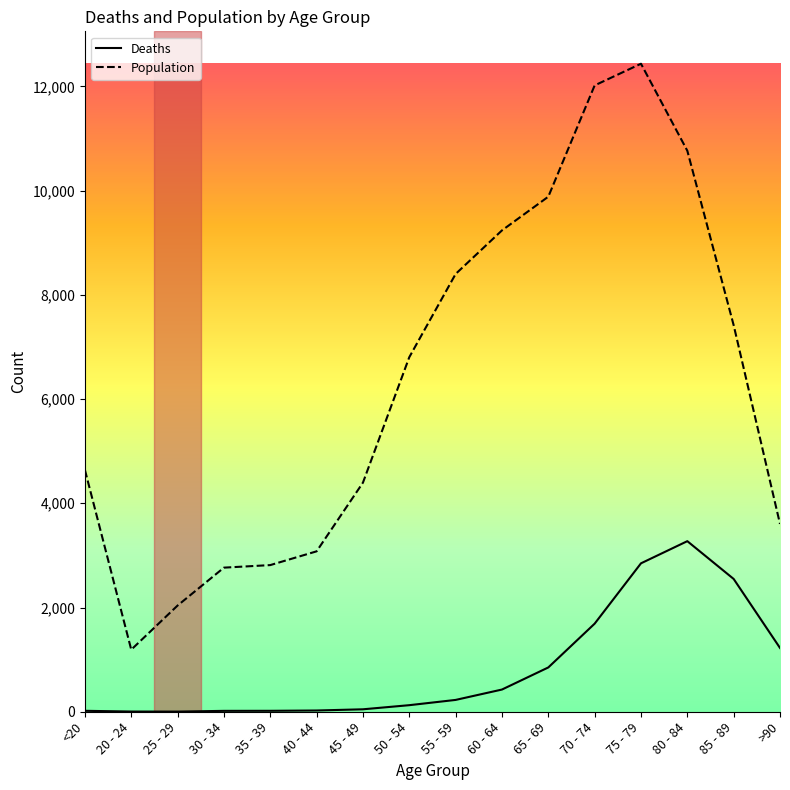

What is the average value of the Deaths series?

834